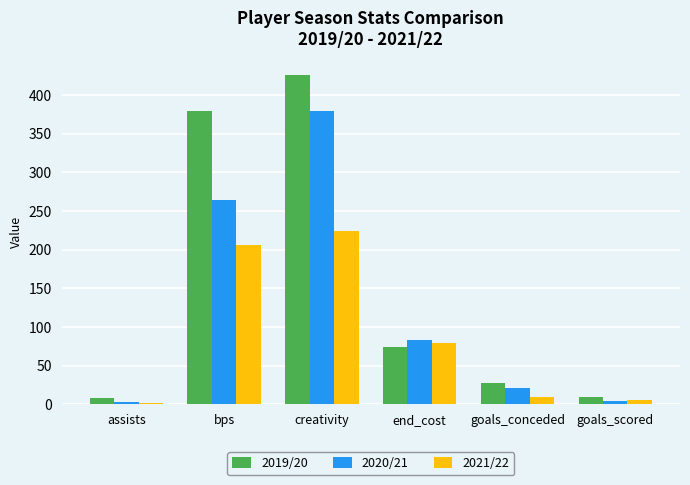

True or false: 2019/20 has a value of 74.0 at end_cost.

True